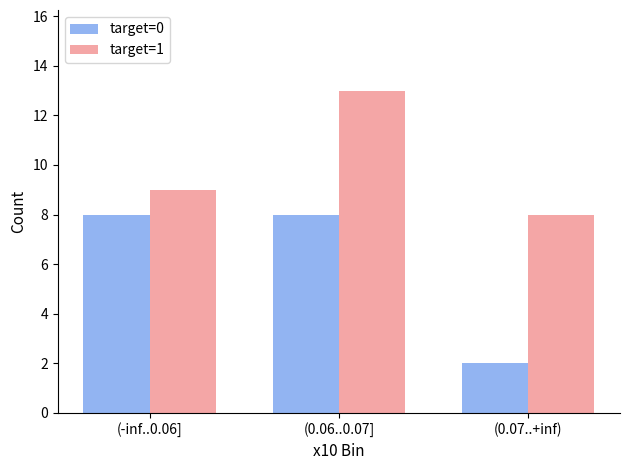

How many target=1 values are between 8 and 13?

3